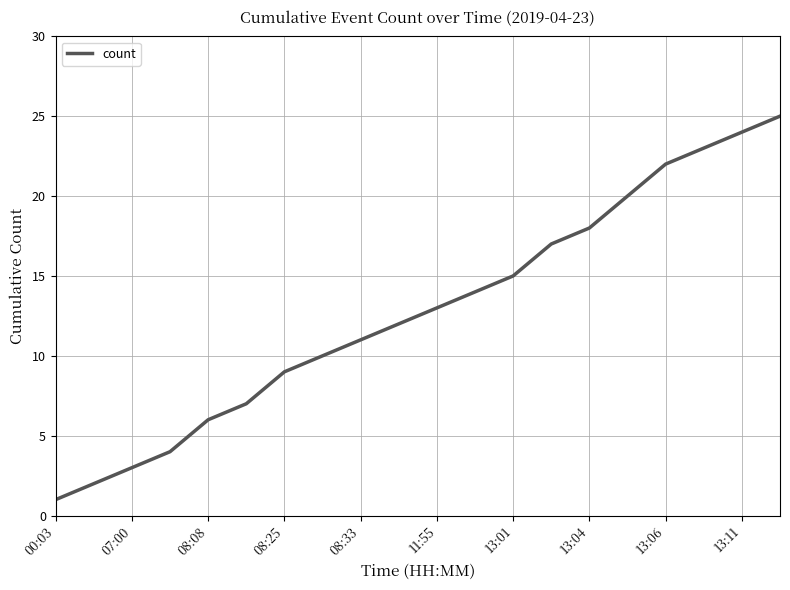

What is the greatest value displayed?

25